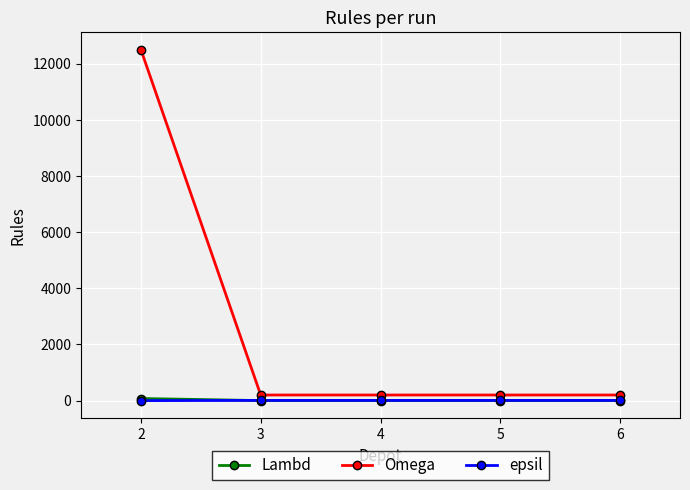

Which series has the largest total across all categories?

Omega